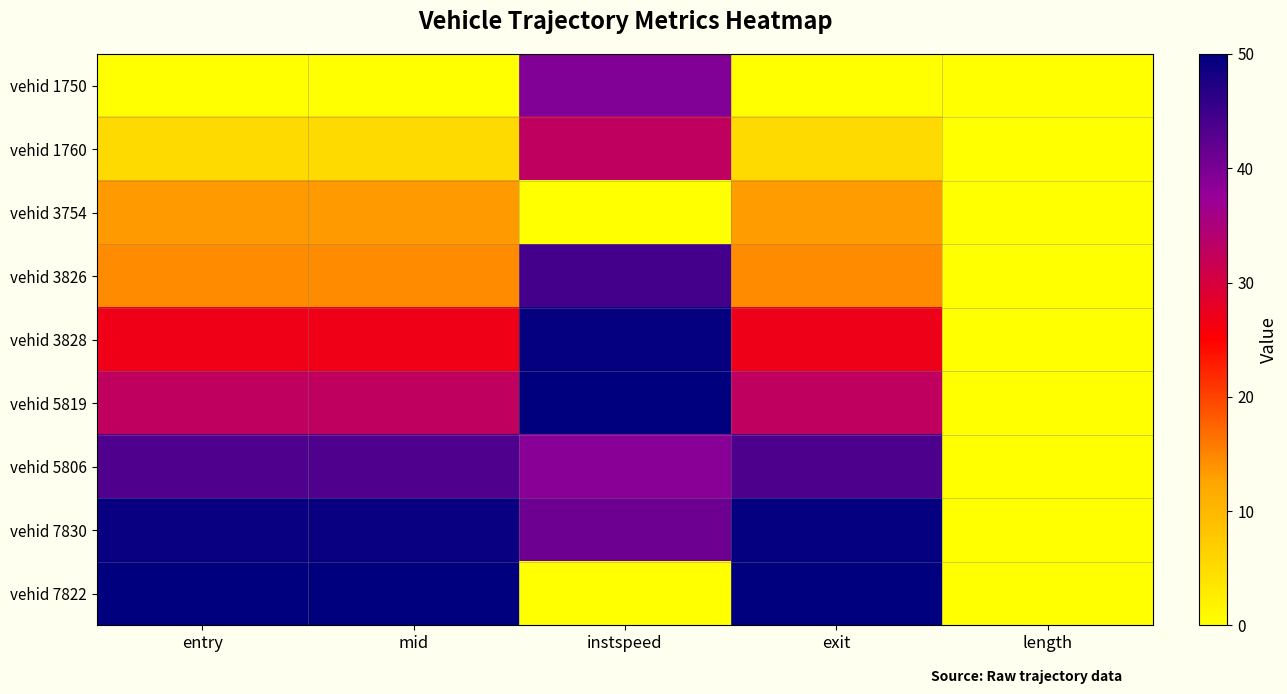

What is the spread (max minus min) of values at entry?

50.0